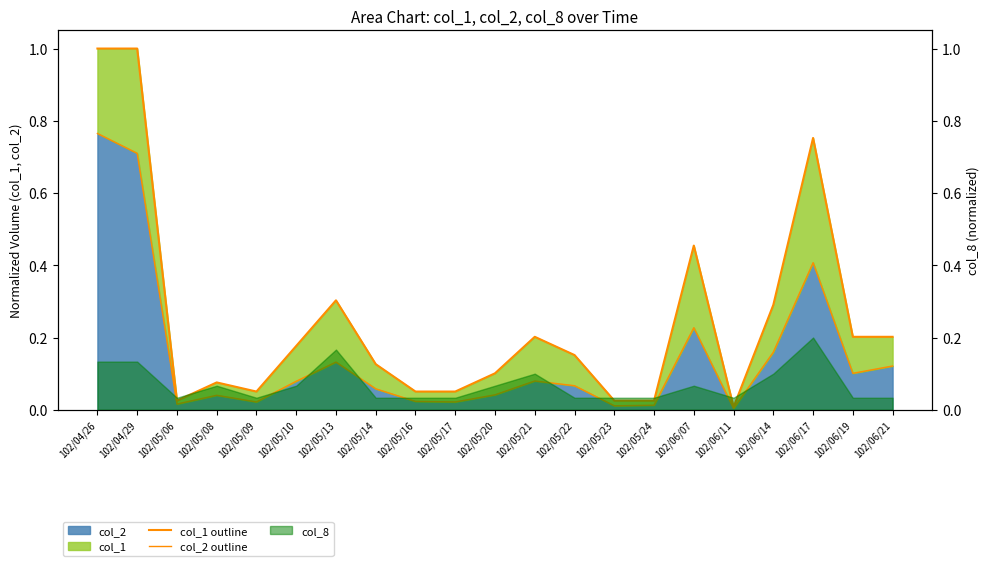

At how many categories does at least one series exceed 0?

21